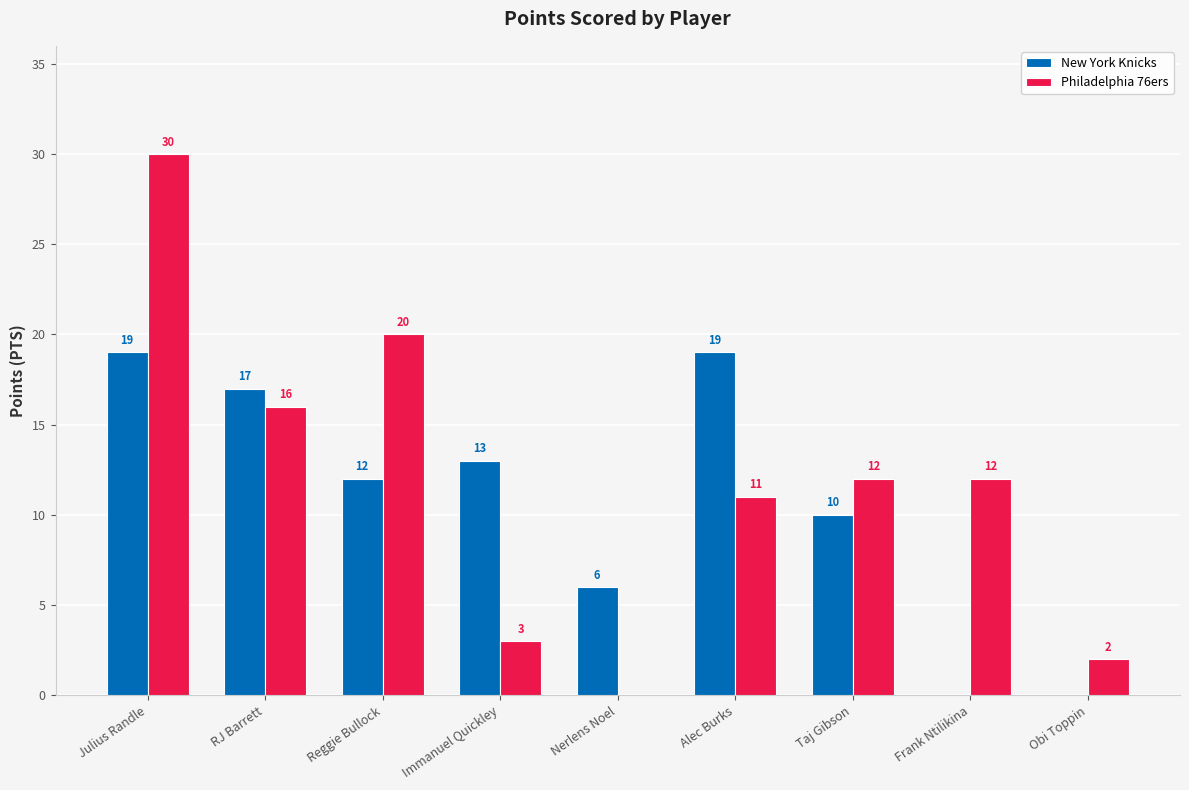

The value of New York Knicks at Julius Randle is 5. True or false?

False